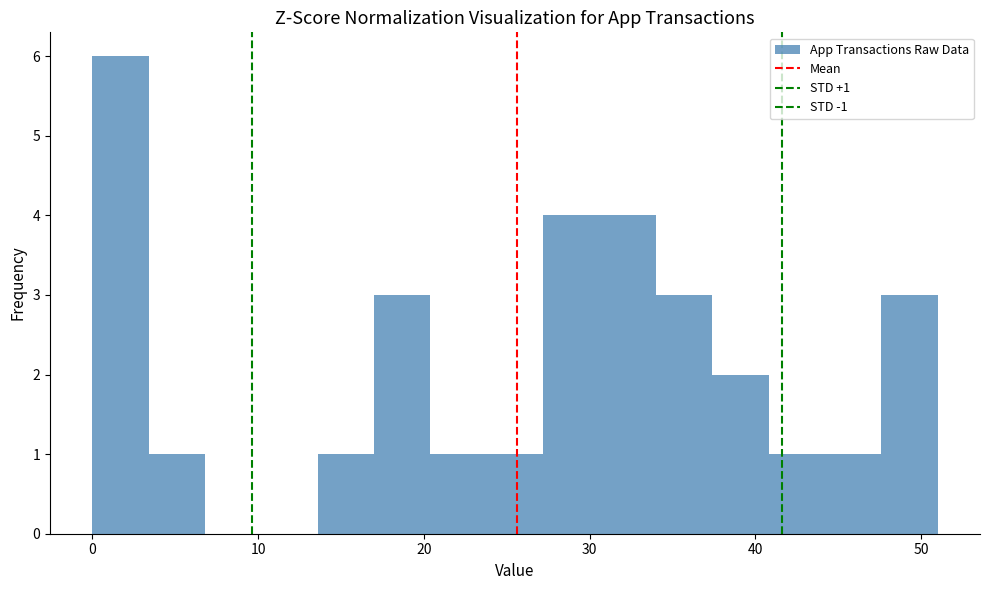

Around what value on the x-axis is the tallest bar? Give the approximate position of its centre, as read against the axis.

2